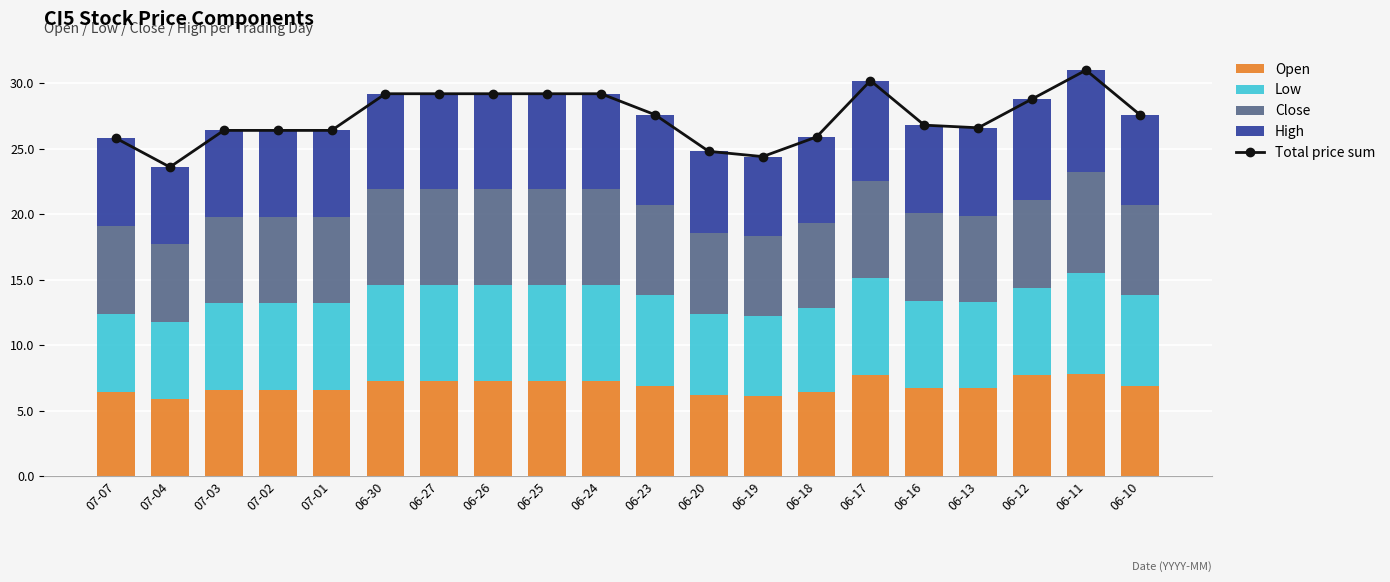

Rank the series by their maximum value, from lowest to highest.

Low, Close, Open, High, Total price sum